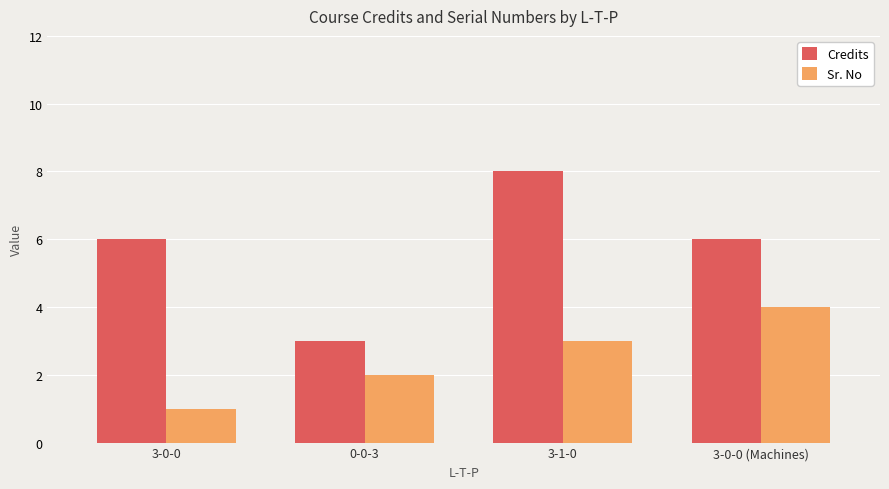

What is the sum of all Credits values?

23